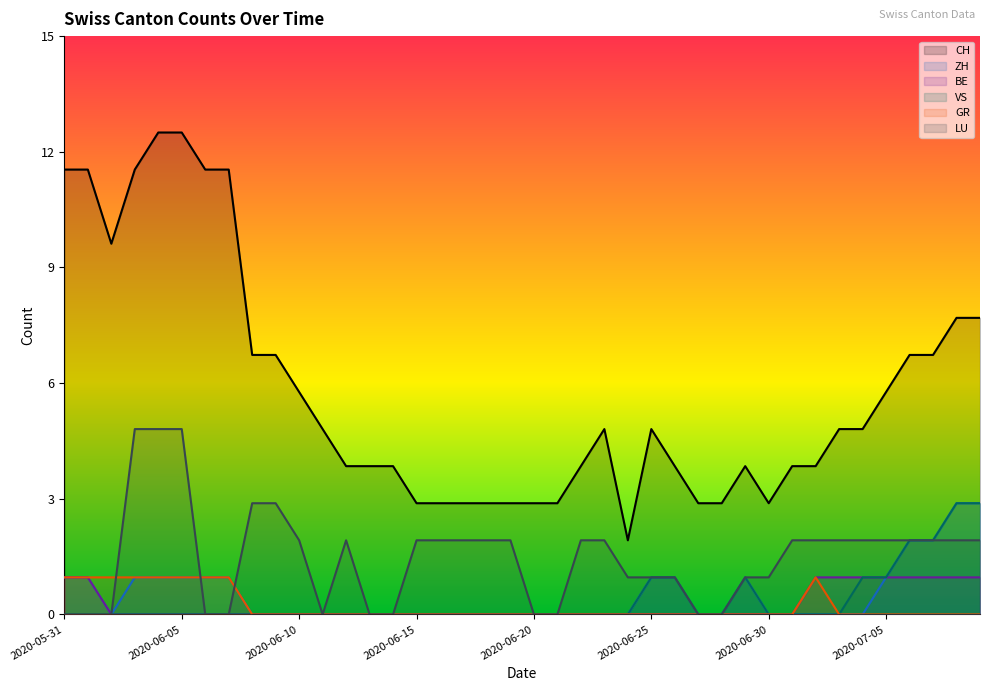

At which label does CH first exceed 5?

2020-05-31